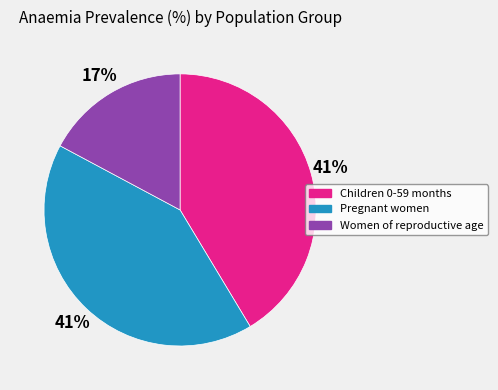

How many slices are in this pie chart?

3